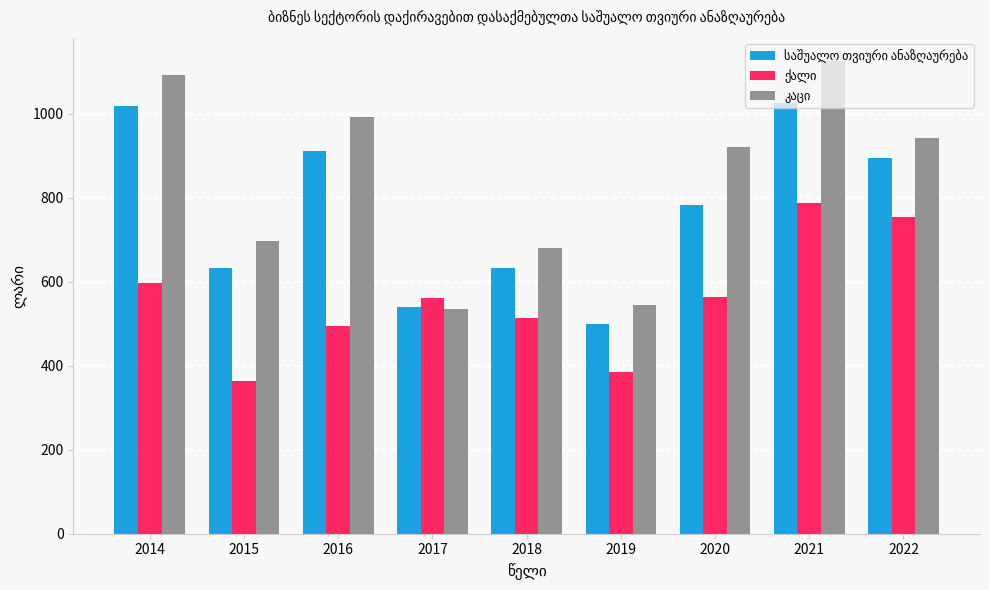

What is the total value across all series at 2020?

2269.9